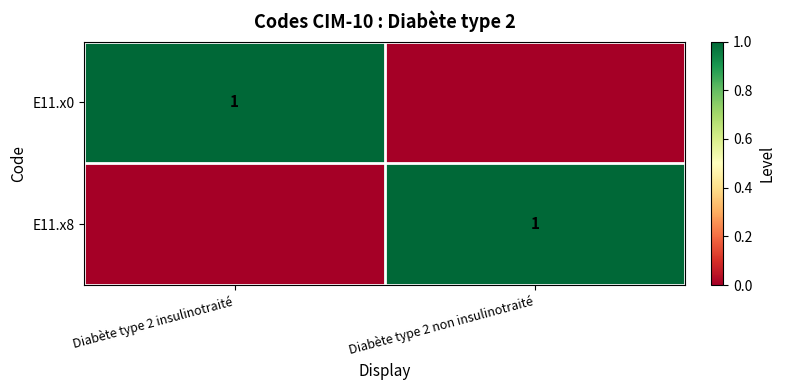

Which label corresponds to the smallest value in the chart?

Diabète type 2 non insulinotraité